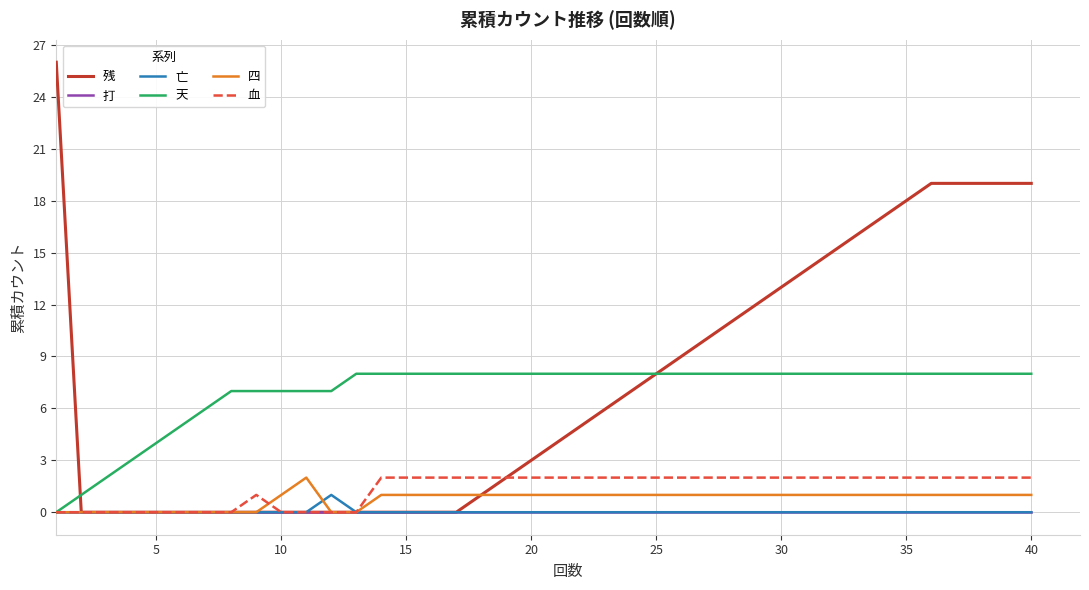

Which series has the largest range (max minus min)?

残